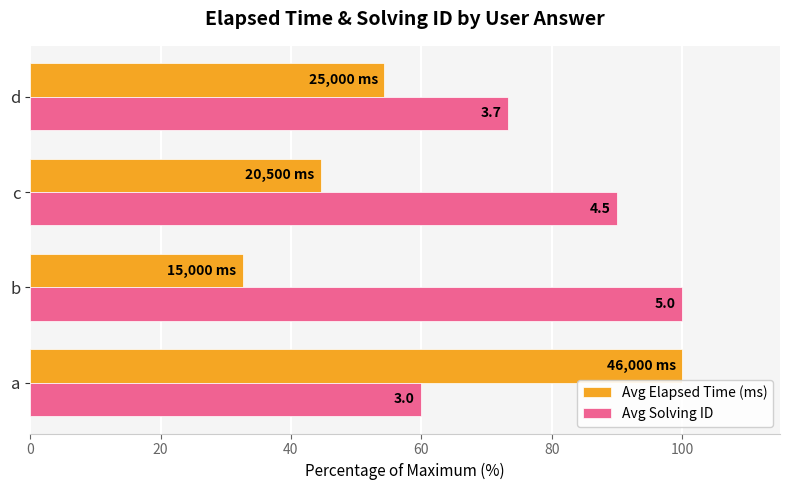

What are all the series names shown in the legend?

Avg Elapsed Time (ms), Avg Solving ID